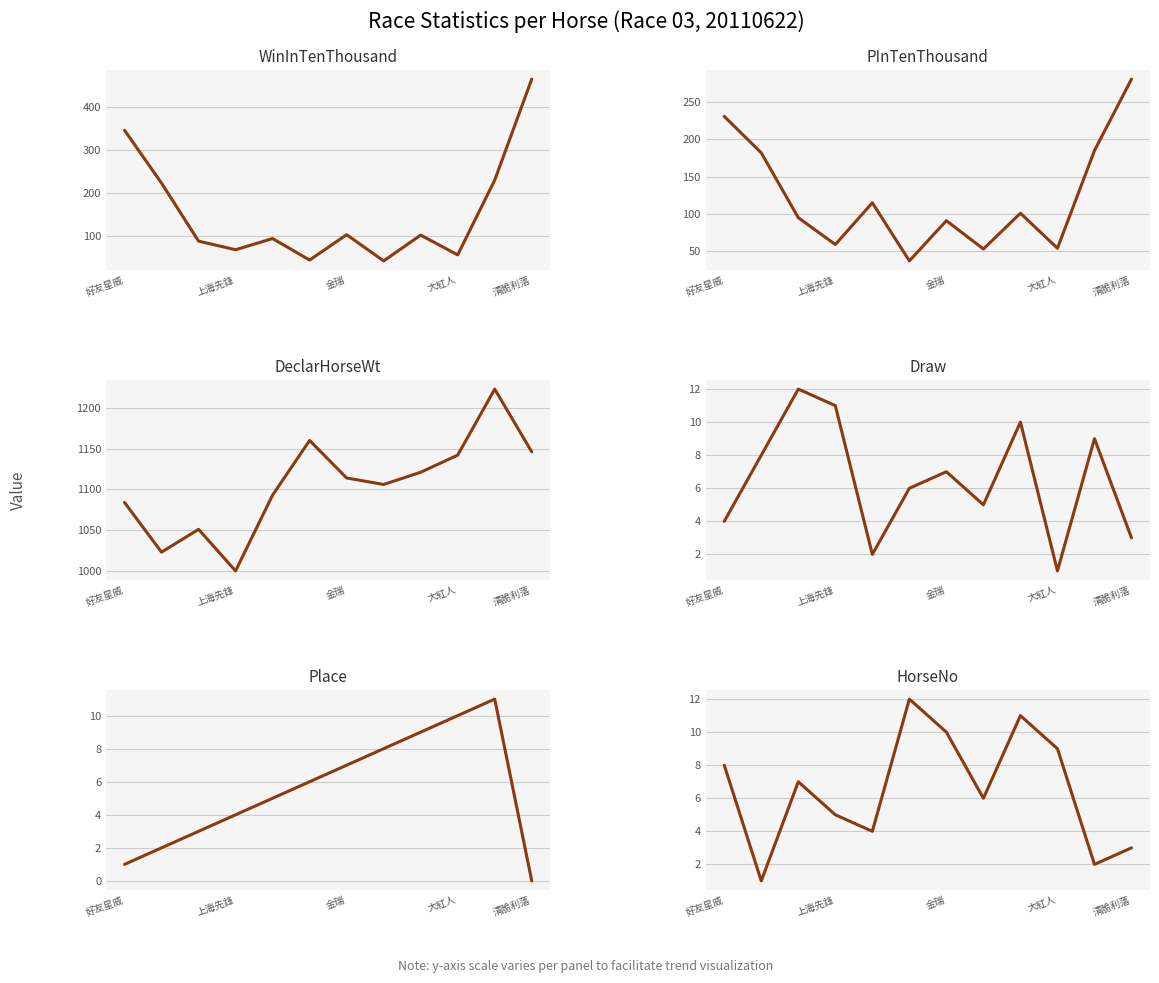

How many data points does each series have?

12